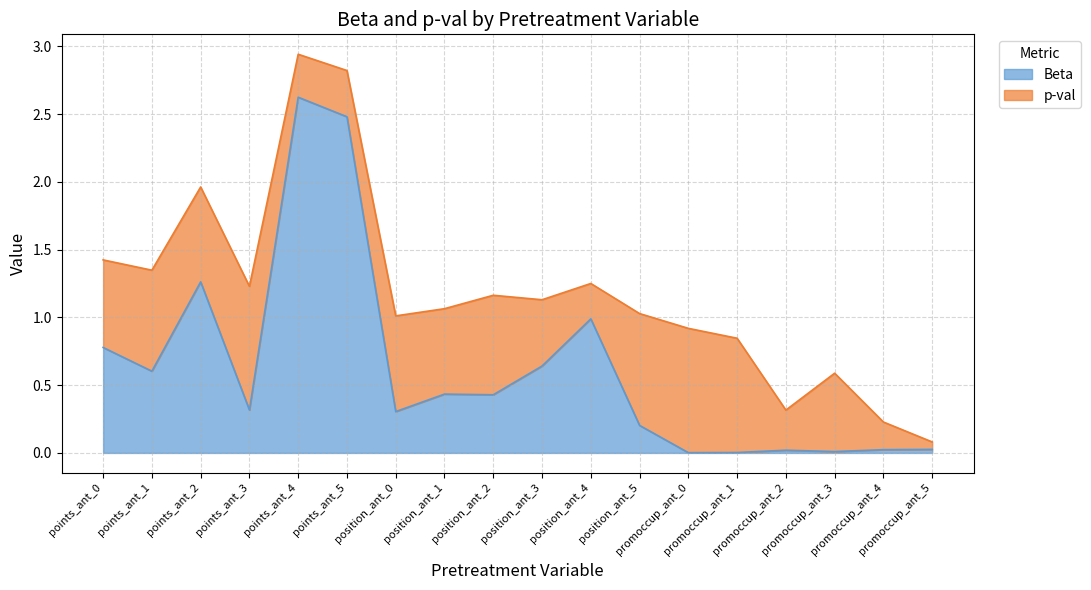

What are all the series names shown in the legend?

Beta, p-val